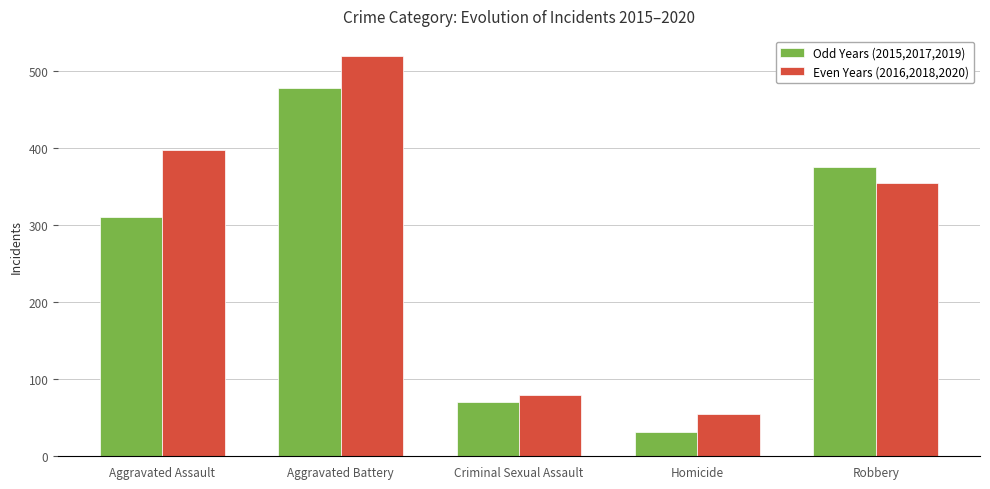

Which series changed the most between Aggravated Assault and Criminal Sexual Assault?

Even Years (2016,2018,2020)